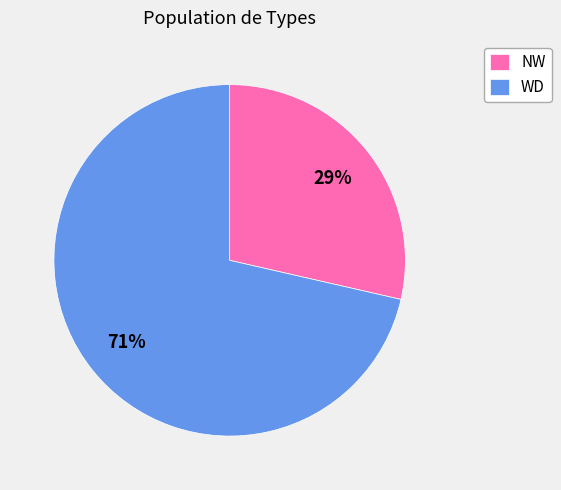

Between WD and NW, which is larger?

WD